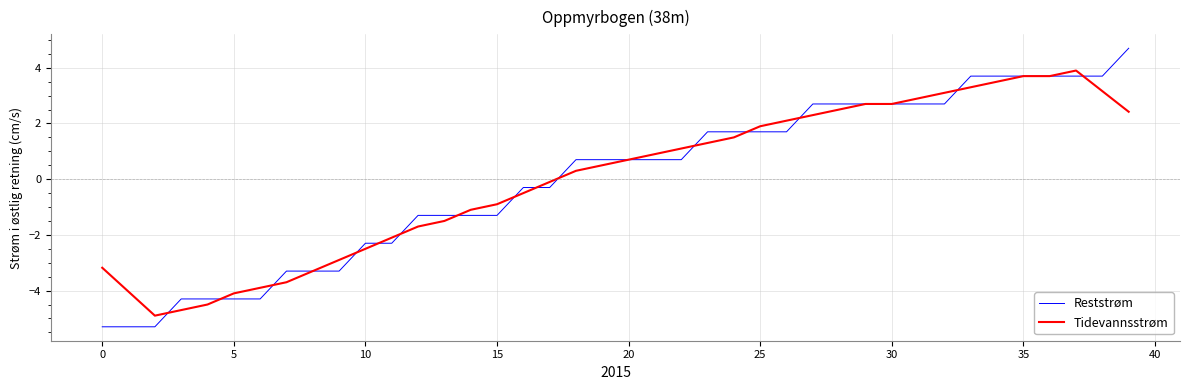

How many values in Reststrøm are above zero?

22